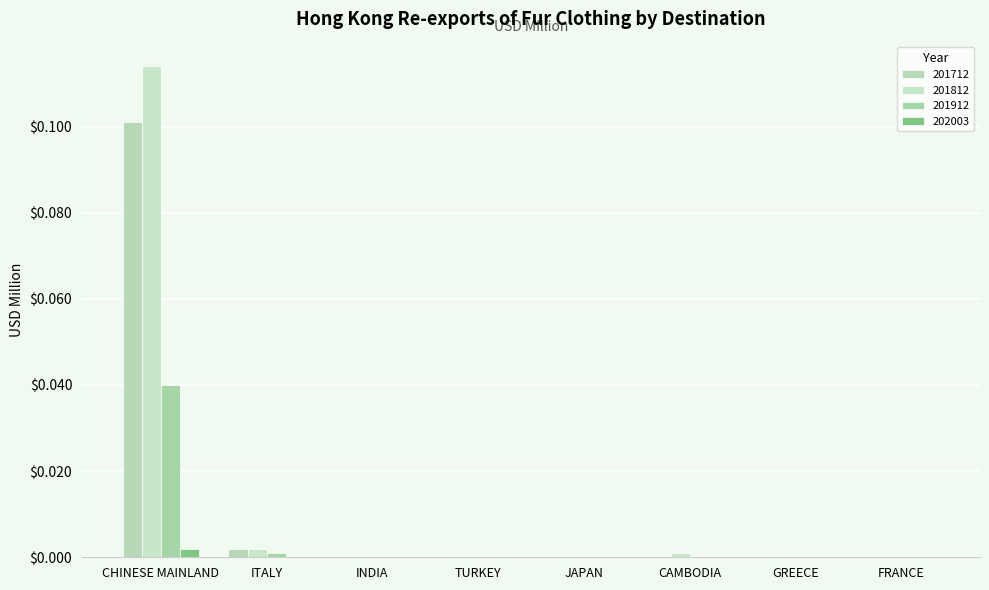

Where is 201812 nearest to the value 0?

INDIA